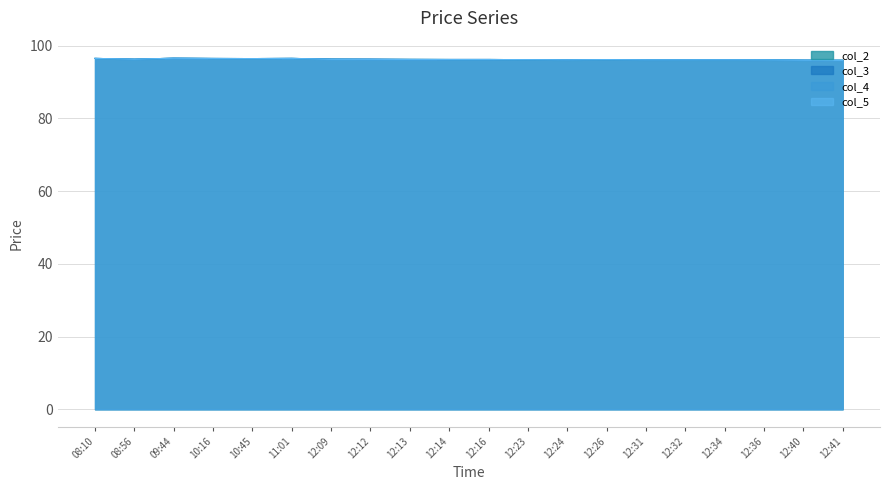

True or false: col_5 and col_4 cross at least once.

False